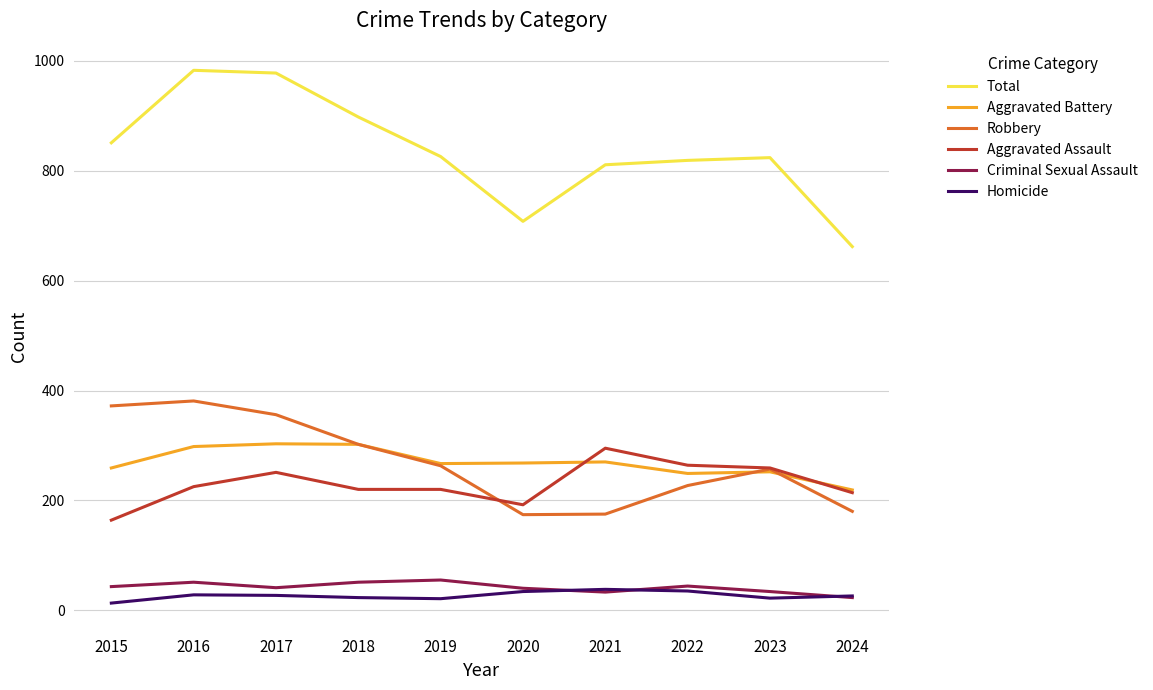

What is the maximum value shown in the chart?

983